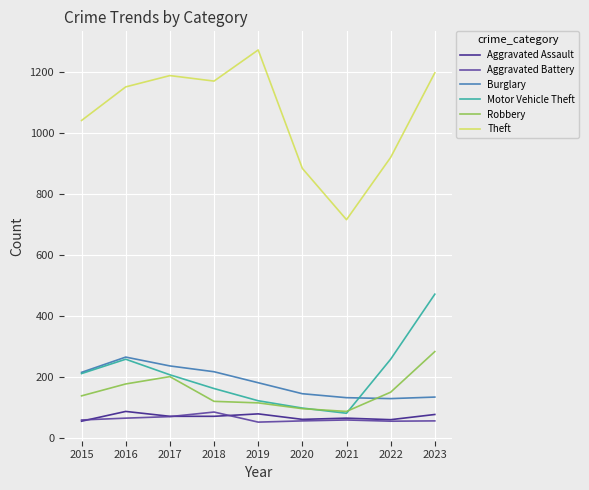

Which series has the largest total across all categories?

Theft